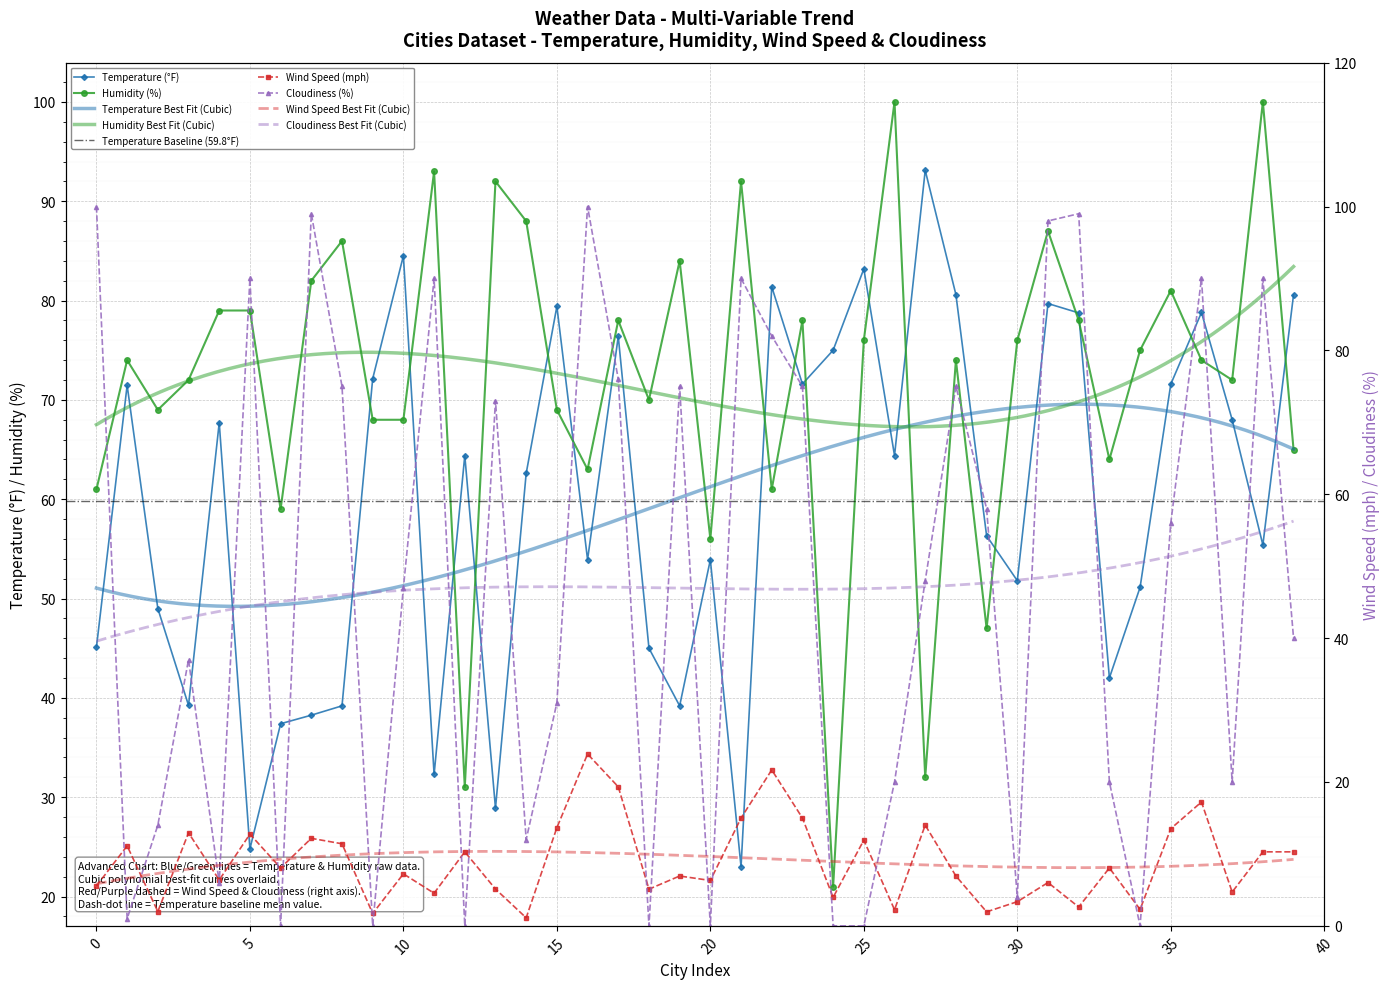

What is the spread (max minus min) of values at 0?

94.5